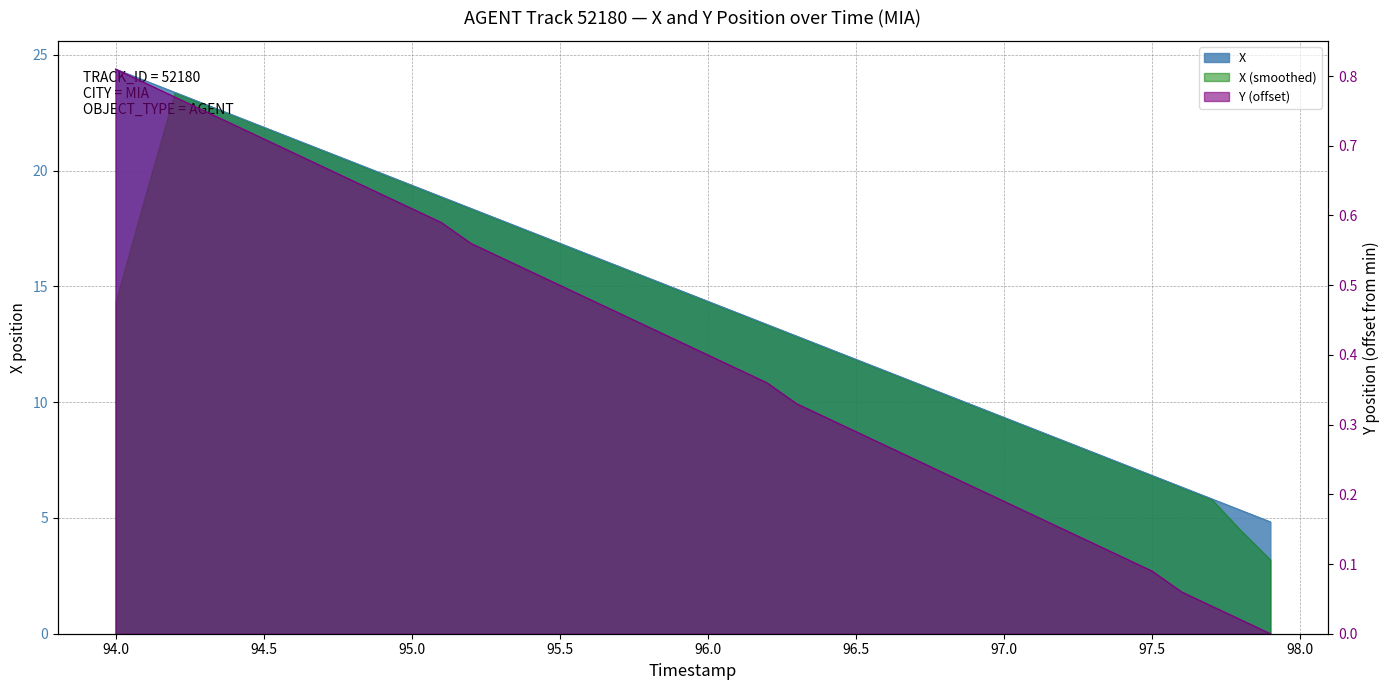

Is it true that X equals 6.5 at 94.0?

False